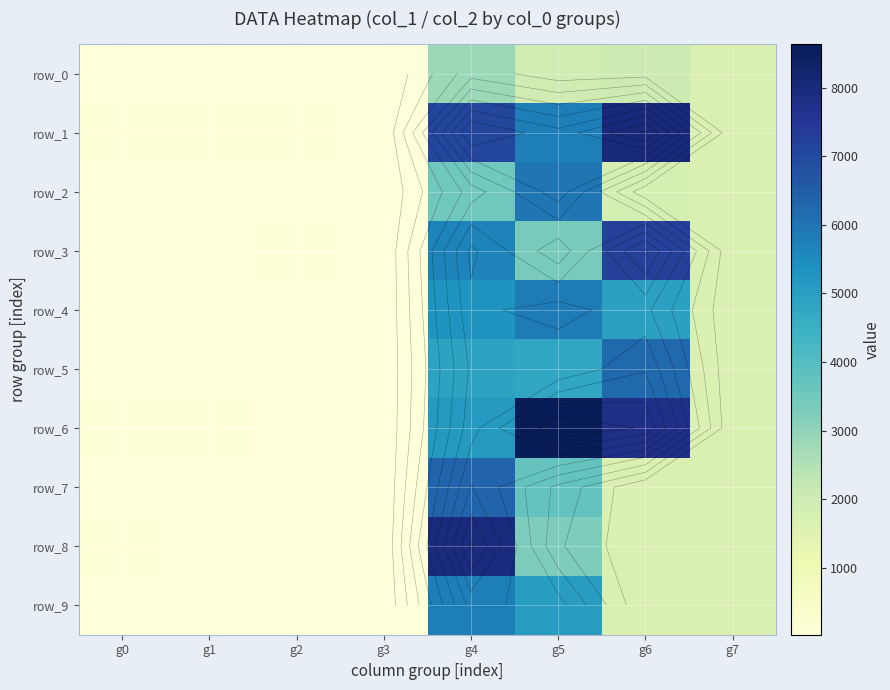

At which category does the chart reach its peak across all series?

g5